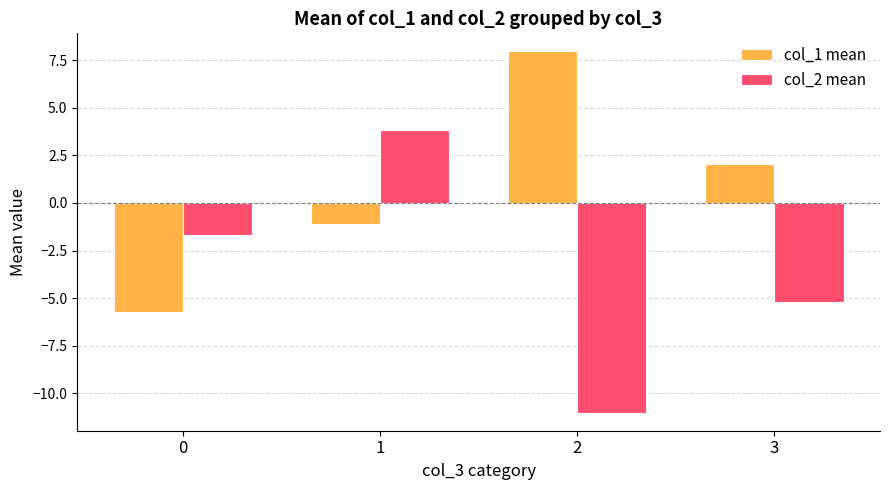

What is the sum of all col_1 mean values?

3.2